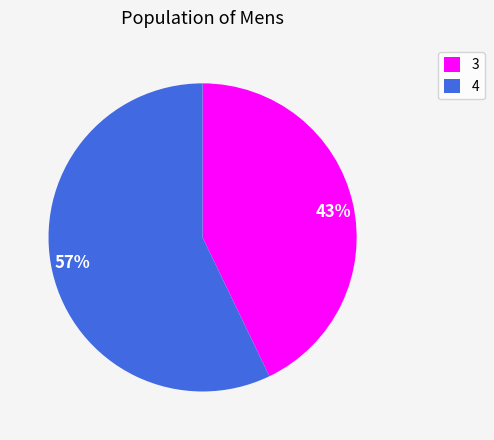

To the nearest percent, what portion does 4 represent?

57%